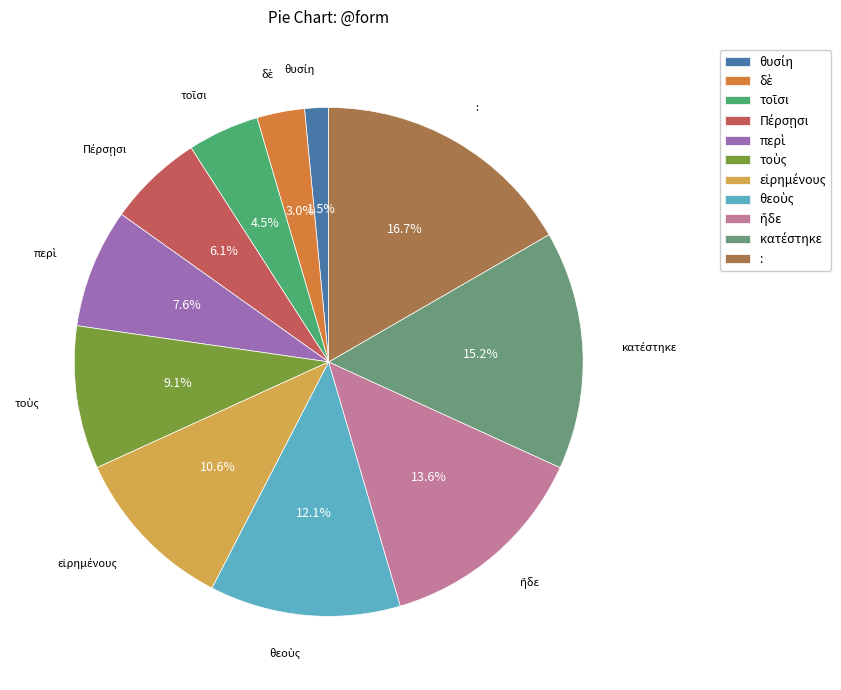

Is : the majority of the pie?

No